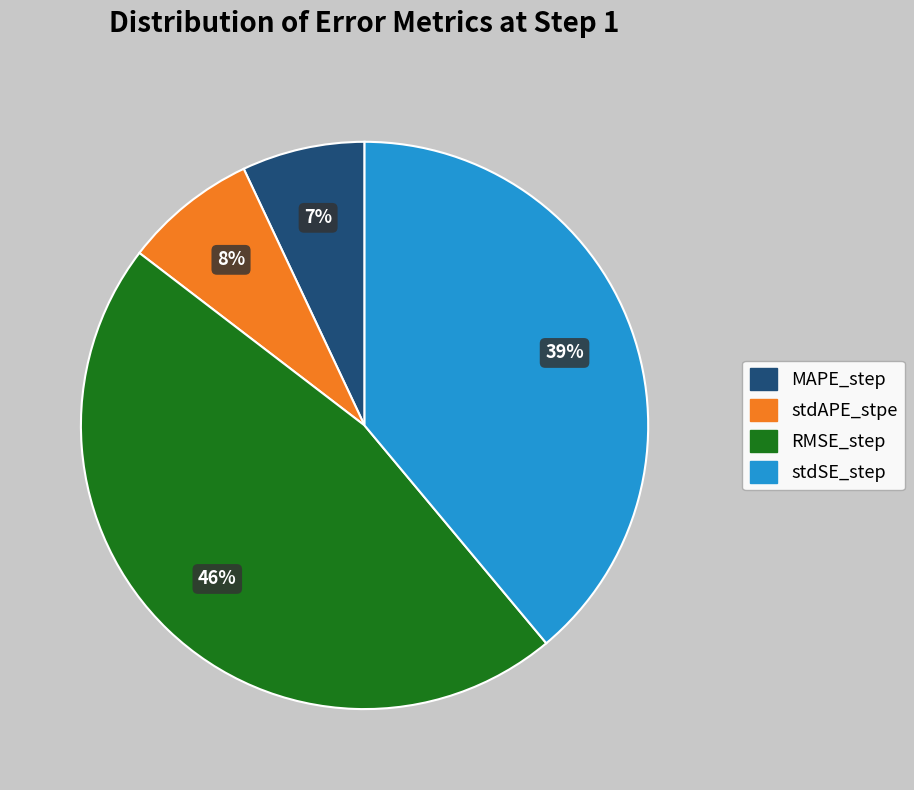

To the nearest percent, what portion does MAPE_step represent?

7%